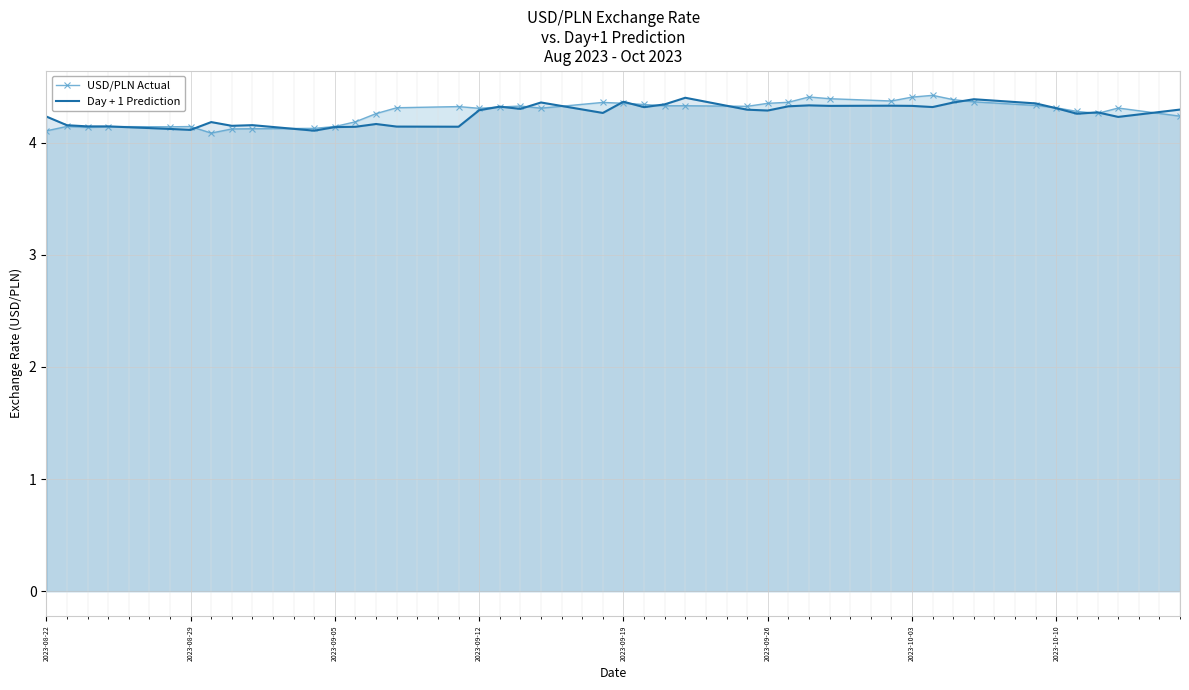

At how many categories does at least one series exceed 4?

40